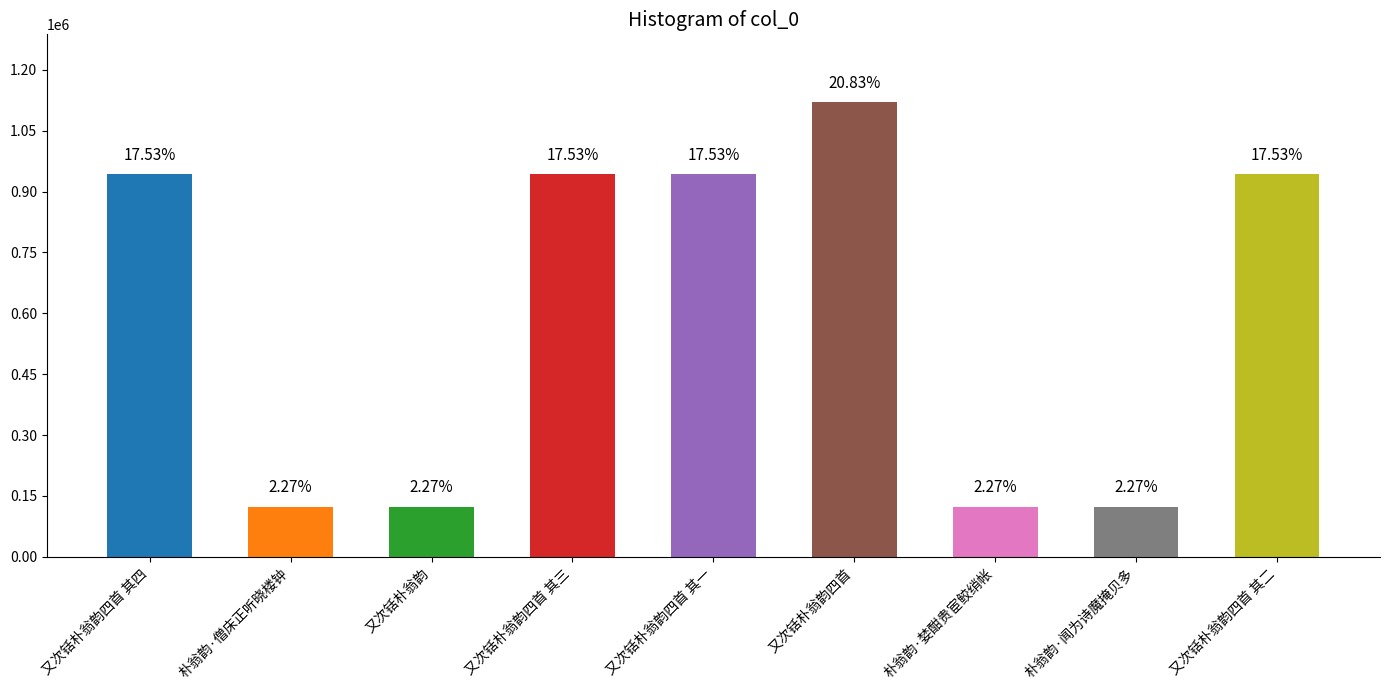

How many bars are there in total?

9